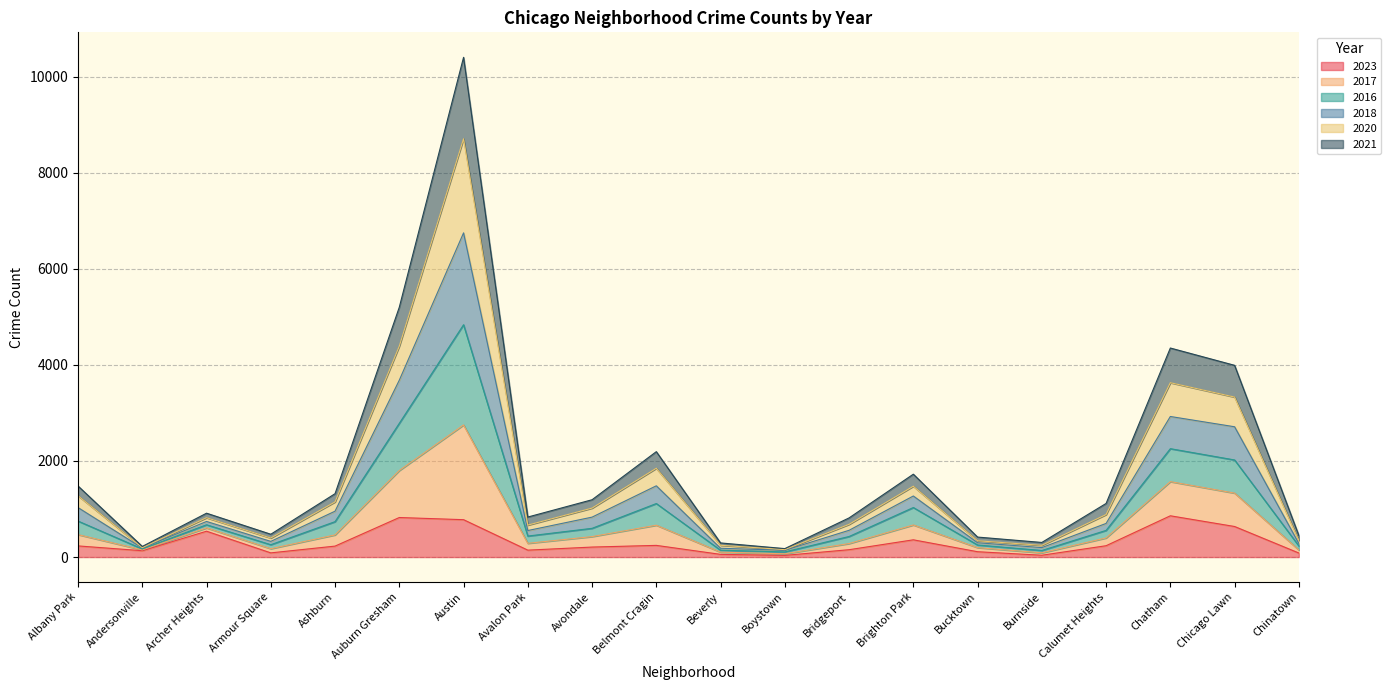

True or false: 2023 has a value of 459 at Chatham.

False